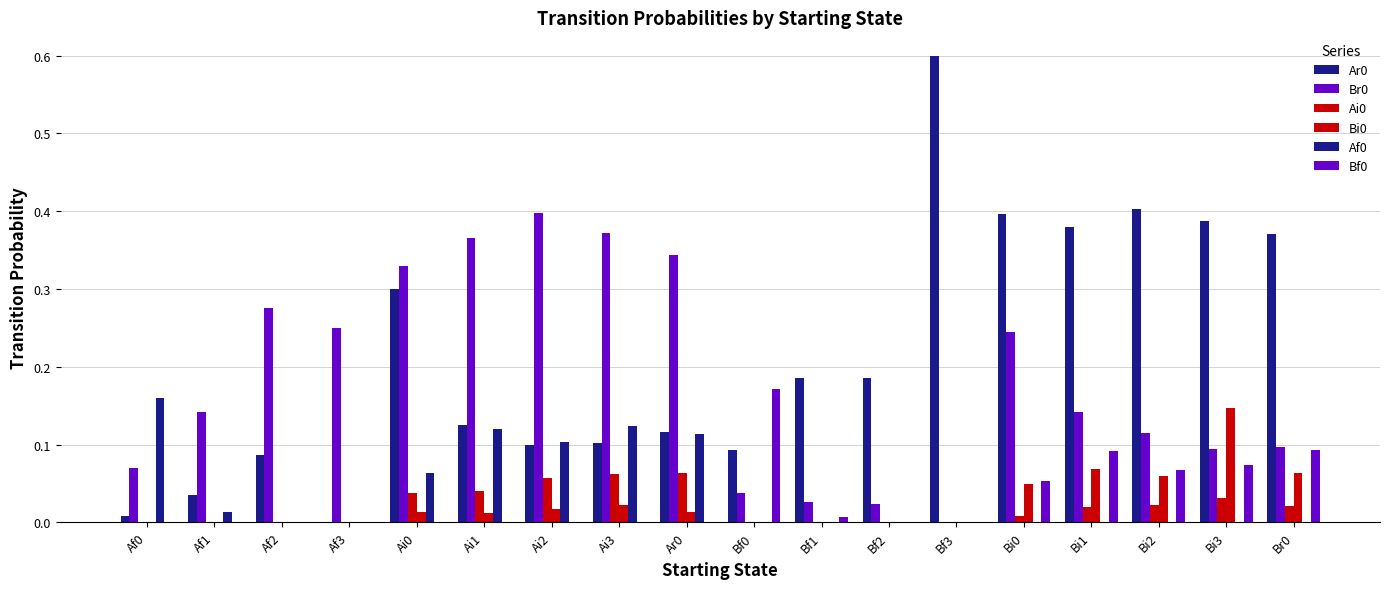

Which series changed the most between Ai1 and Bi1?

Ar0